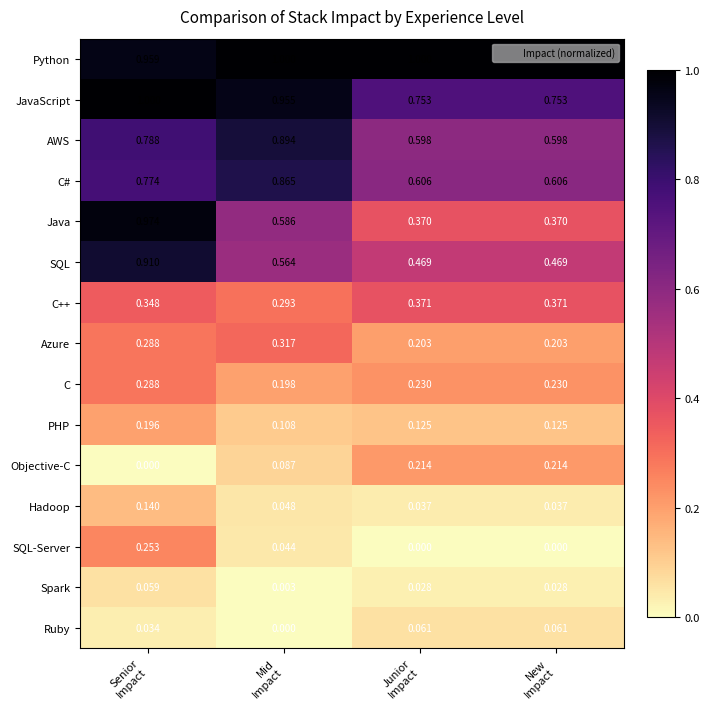

Which series has the largest total across all categories?

Python